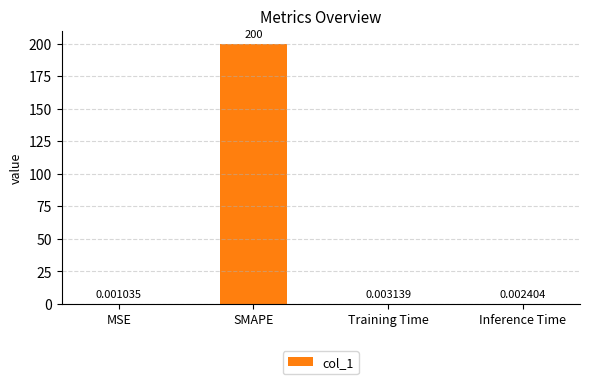

What is the sum of all values?

200.0